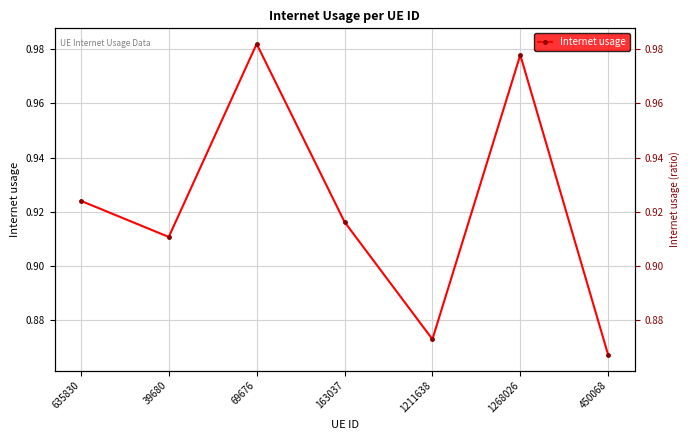

How many lines are shown in the chart?

1